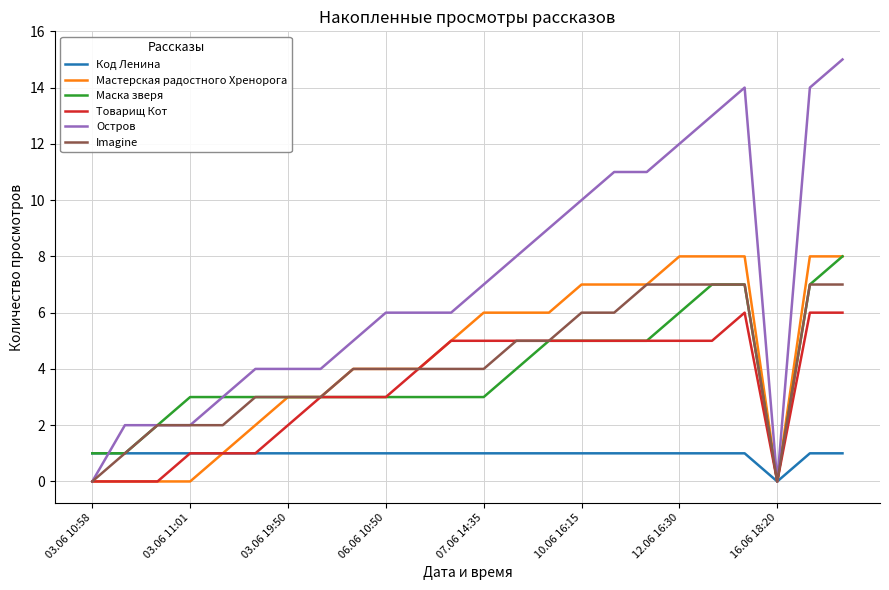

Reading left to right, transcribe all the data shown in this chart.

Код Ленина: 1	1	1	1	1	1	1	1	1	1	1	1	1	1	1	1	1	1	1	1	1	0	1	1
Мастерская радостного Хренорога: 0	0	0	0	1	2	3	3	4	4	4	5	6	6	6	7	7	7	8	8	8	0	8	8
Маска зверя: 1	1	2	3	3	3	3	3	3	3	3	3	3	4	5	5	5	5	6	7	7	0	7	8
Товарищ Кот: 0	0	0	1	1	1	2	3	3	3	4	5	5	5	5	5	5	5	5	5	6	0	6	6
Остров: 0	2	2	2	3	4	4	4	5	6	6	6	7	8	9	10	11	11	12	13	14	0	14	15
Imagine: 0	1	2	2	2	3	3	3	4	4	4	4	4	5	5	6	6	7	7	7	7	0	7	7